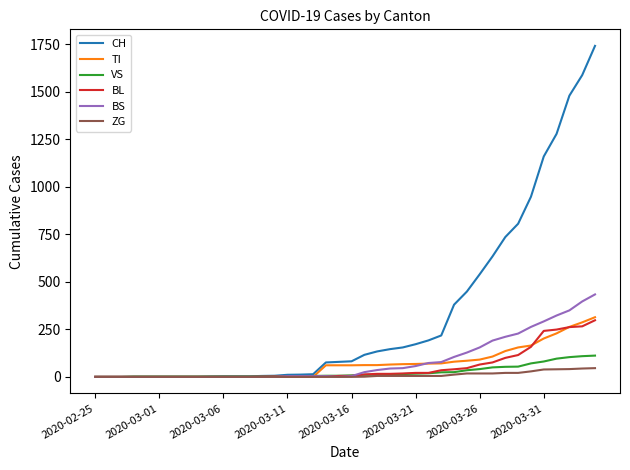

List the series in order of their peak value, lowest first.

ZG, VS, BL, TI, BS, CH